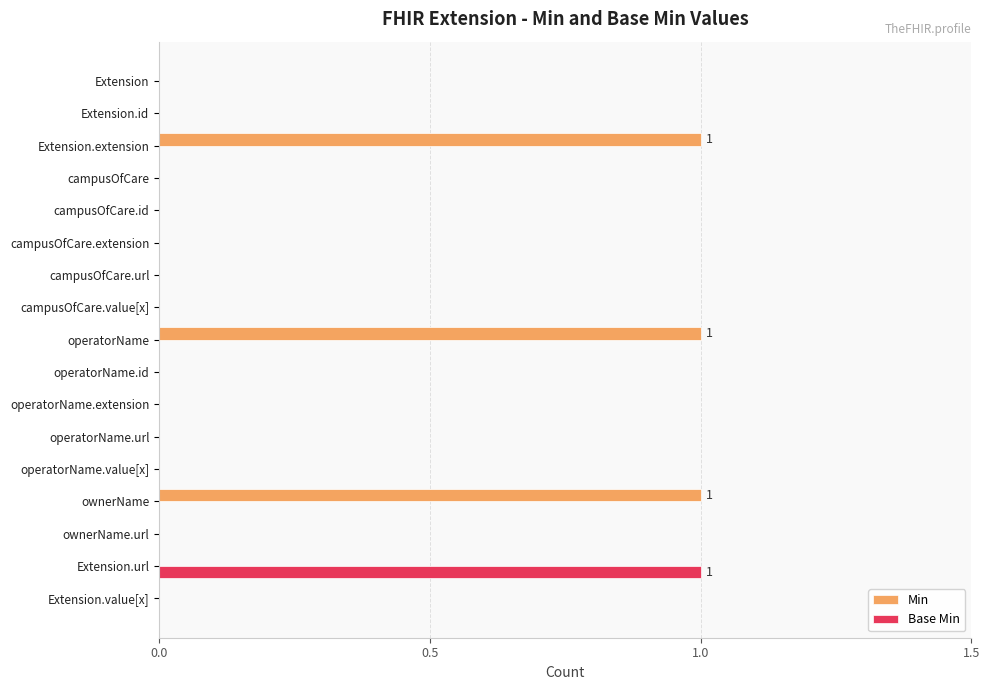

The value of Min at campusOfCare is 0. True or false?

True